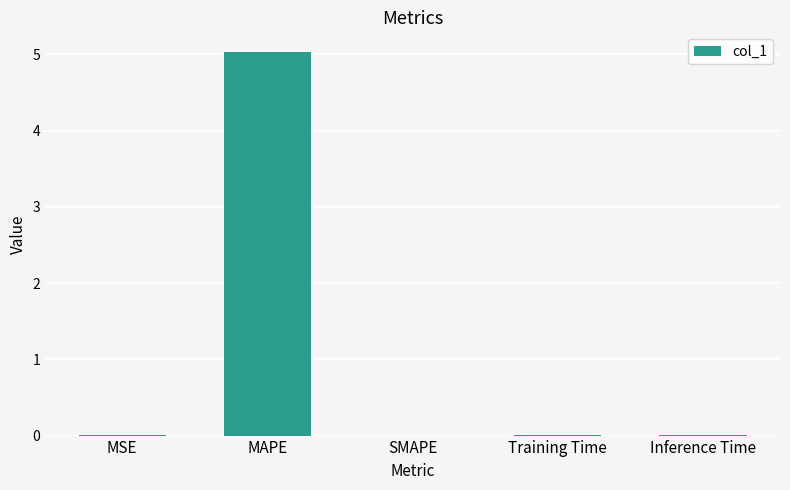

What is the maximum value shown in the chart?

5.0